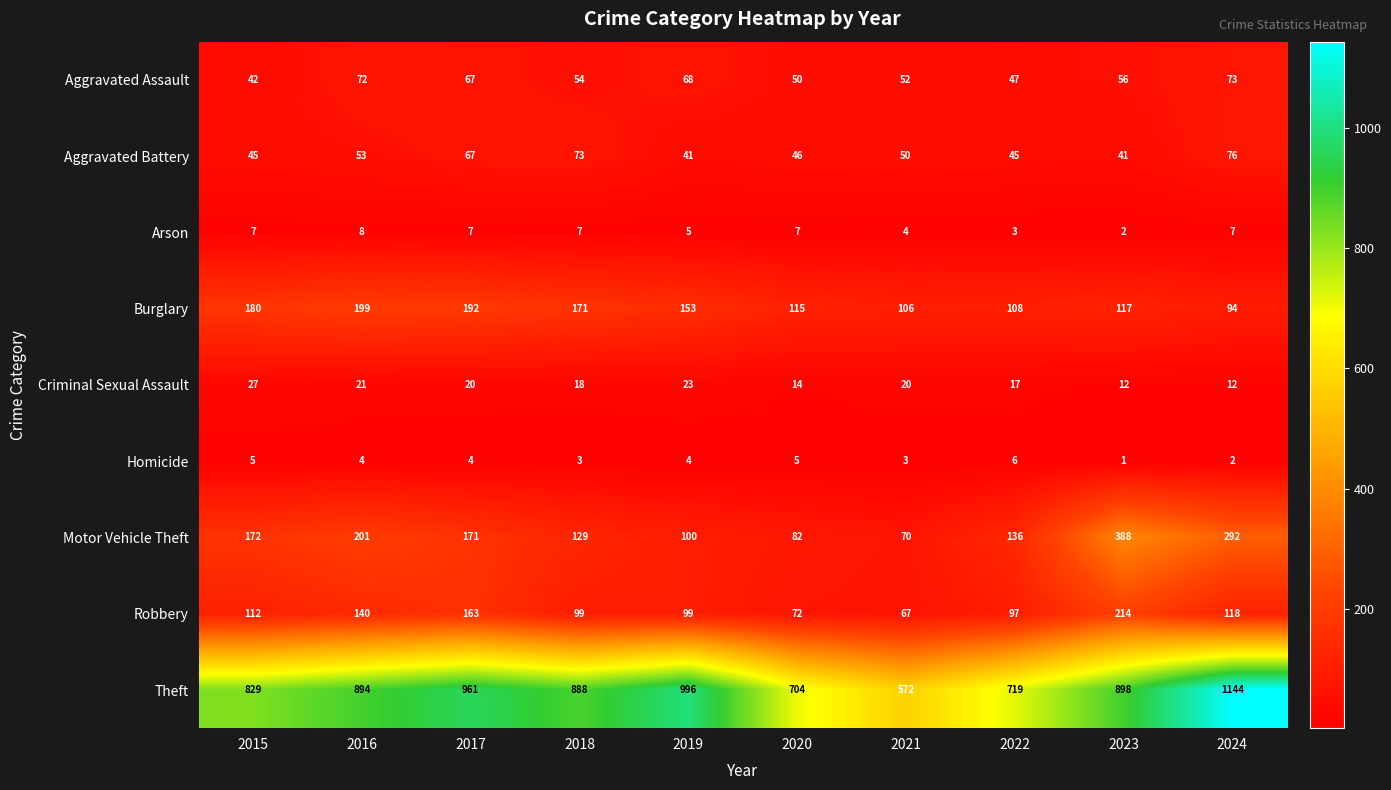

True or false: Criminal Sexual Assault has a value of 7 at 2015.

False